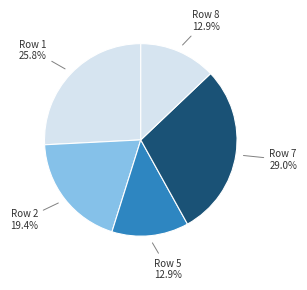

How many segments does this pie chart have?

5